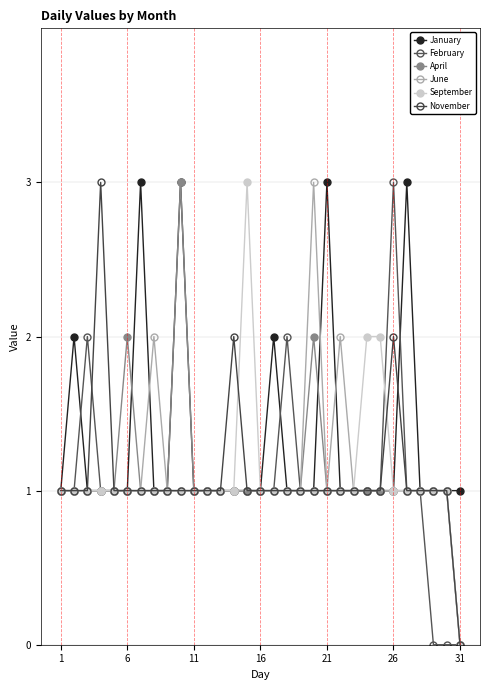

What is the difference between the second highest and second lowest values in the June series?

1